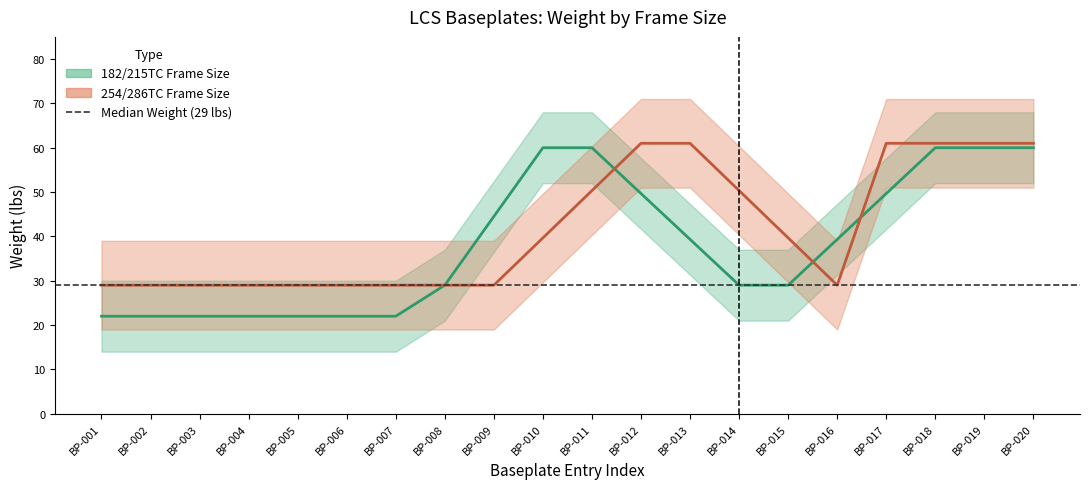

True or false: Days has more than 2 interior local peaks.

False